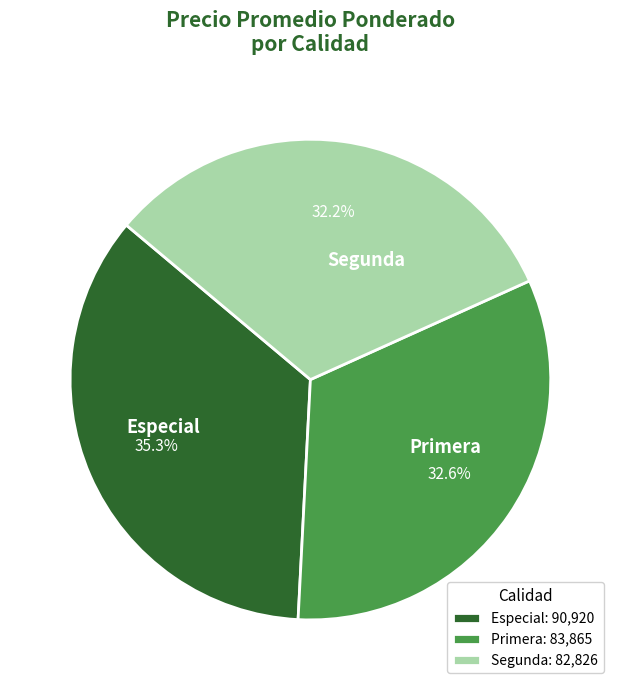

Is there any slice that represents more than half of the pie?

No